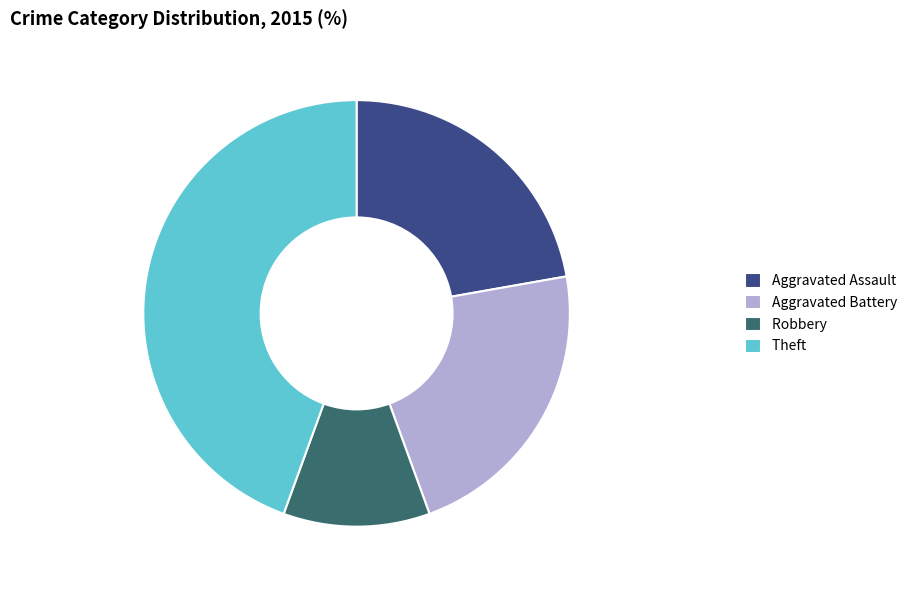

True or false: Aggravated Battery accounts for 27% of the total.

False